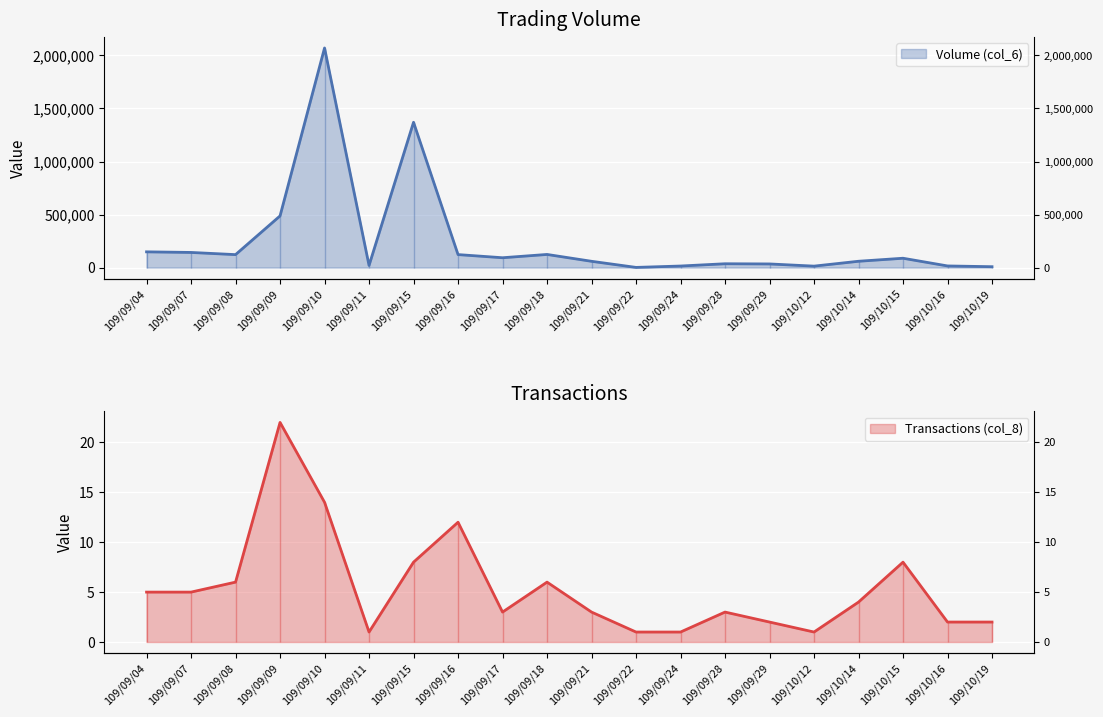

True or false: Volume (col_6) and Transactions (col_8) intersect in this chart.

False